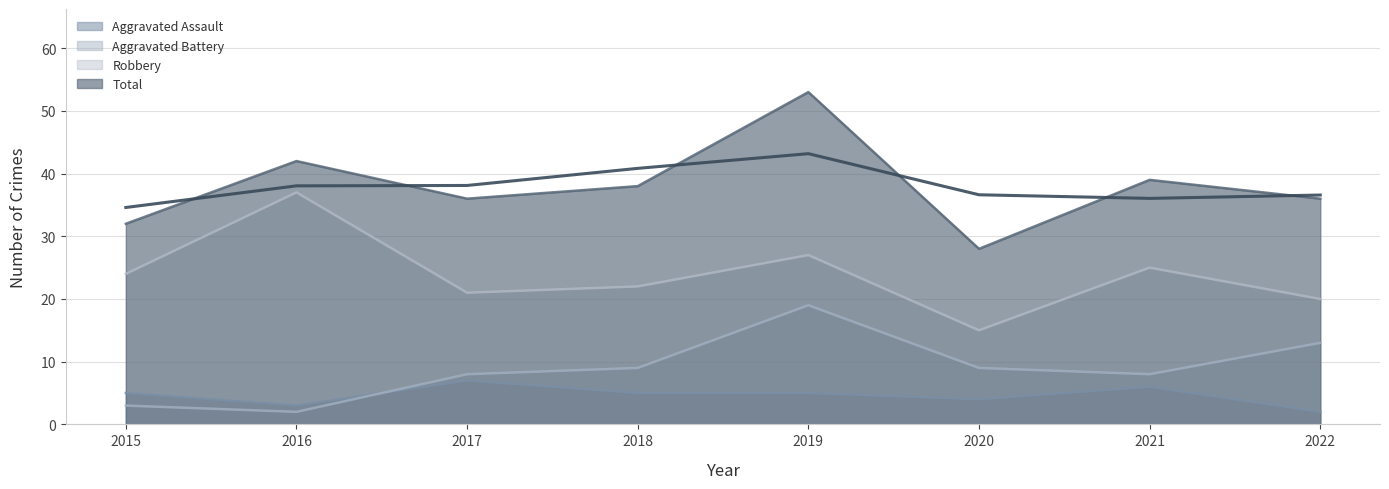

How many values in the Total series exceed 38?

3